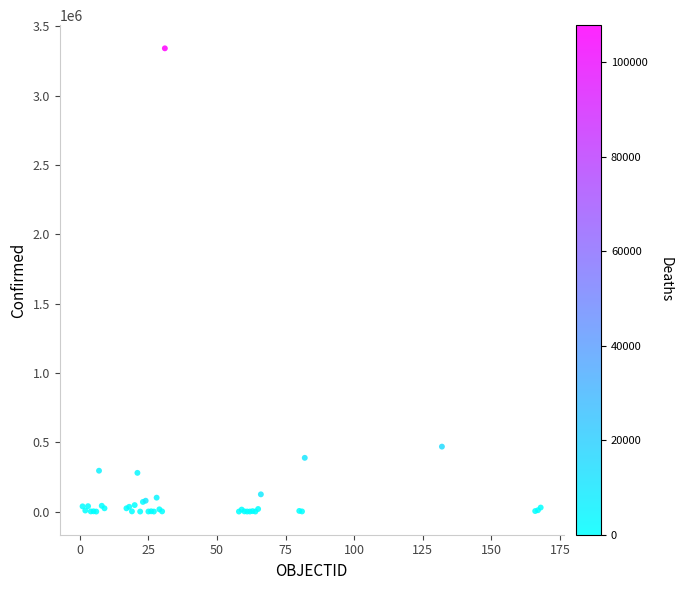

What Y value in the scatter plot is closest to 1670145?

468332